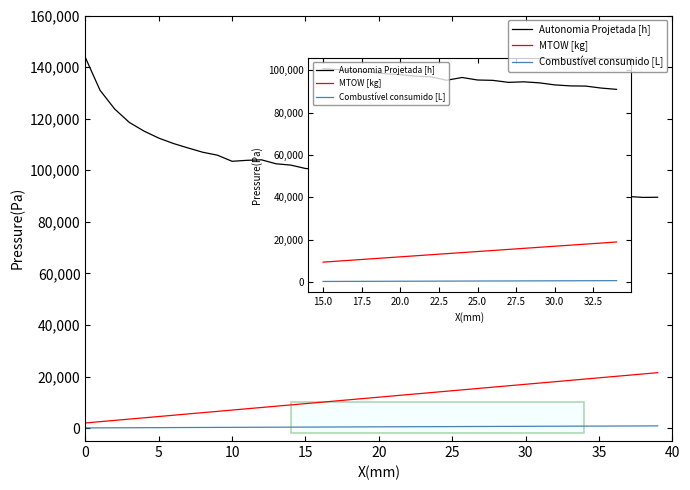

True or false: Combustível consumido [L] and Autonomia Projetada [h] intersect in this chart.

False